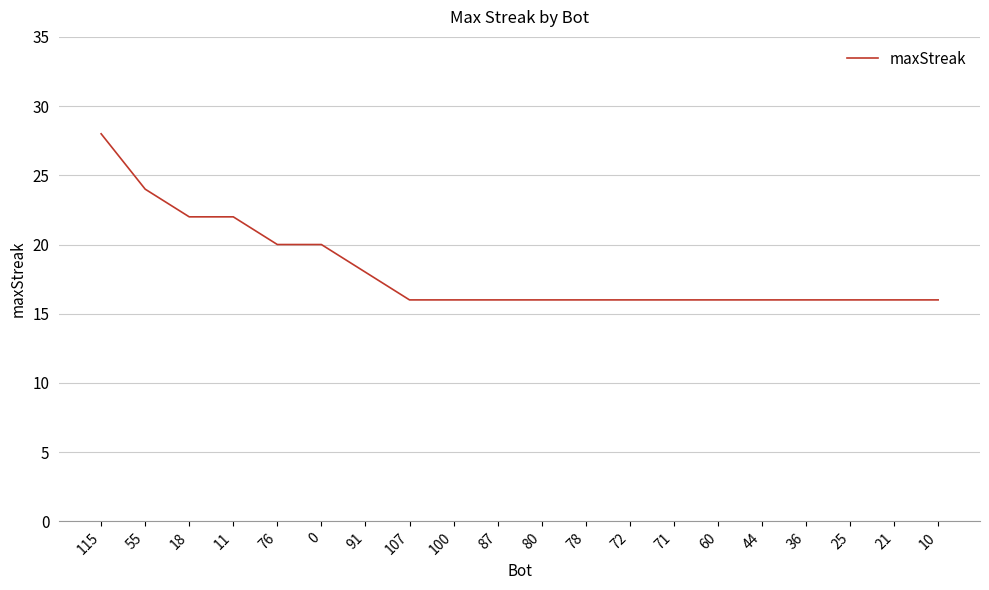

Reading left to right, extract all data points from this chart.

28	24	22	22	20	20	18	16	16	16	16	16	16	16	16	16	16	16	16	16